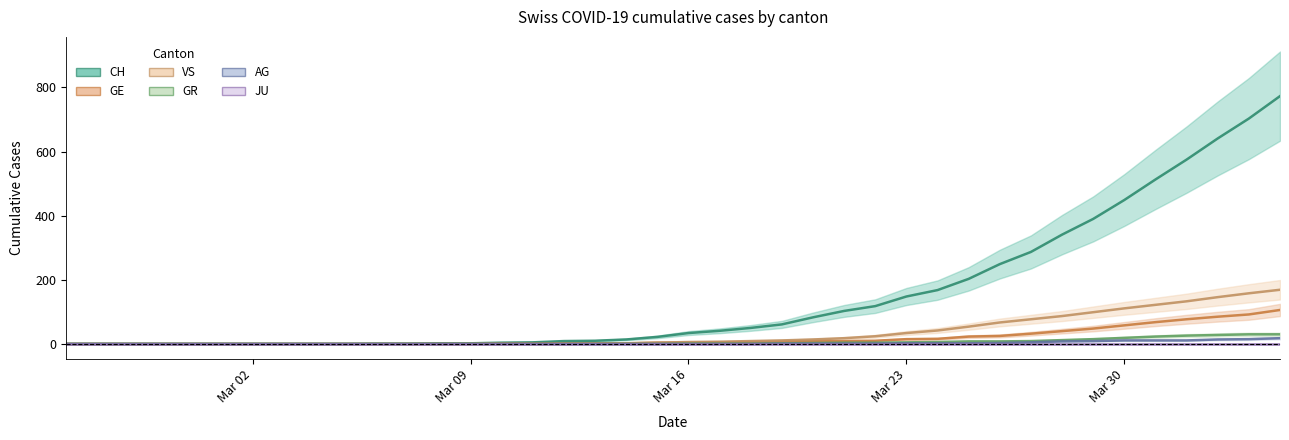

How many data points in GR are above 1?

17